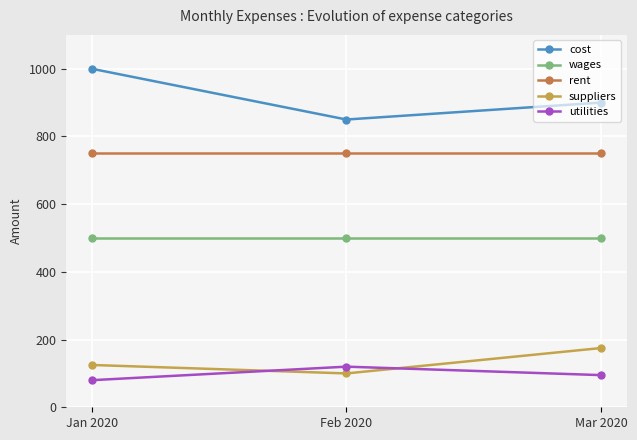

What is the difference between the highest and lowest values at Mar 2020?

805